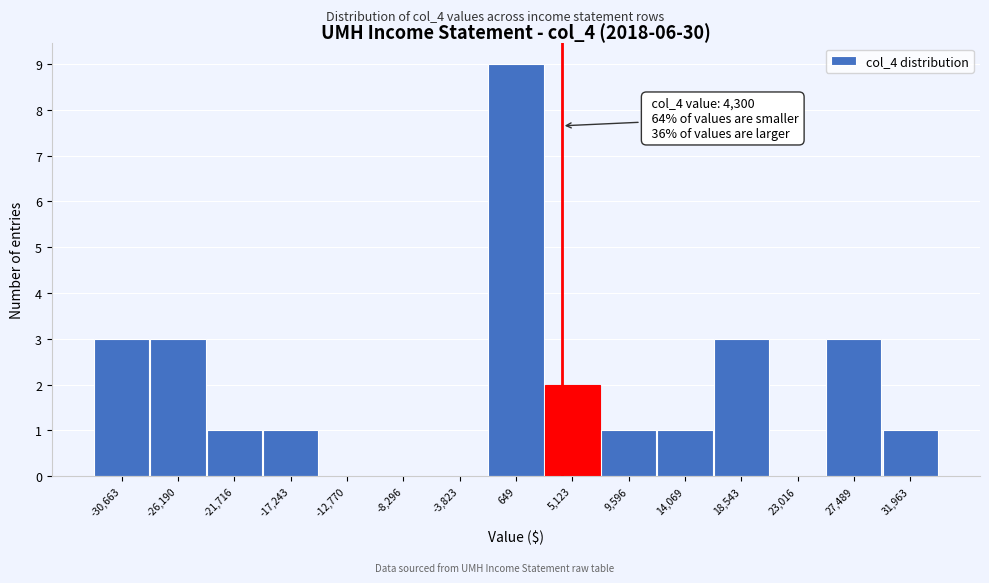

Which range on the x-axis has the tallest bar?

-1500 to 3000